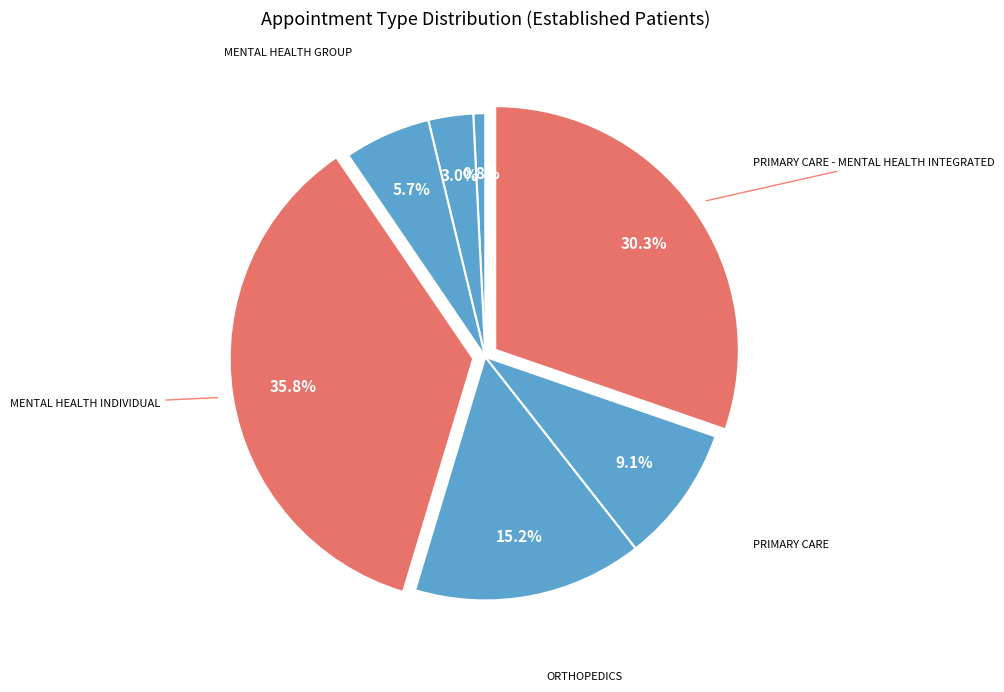

Count the number of slices in the pie.

7